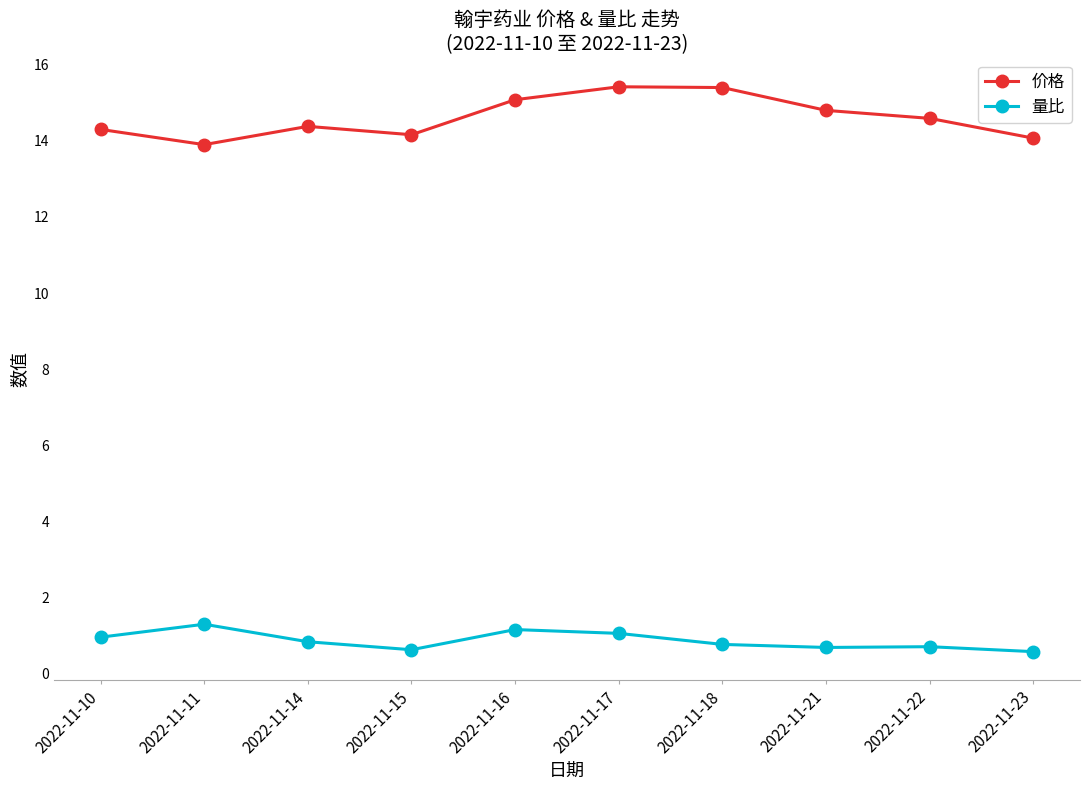

What is the smallest value displayed?

0.6